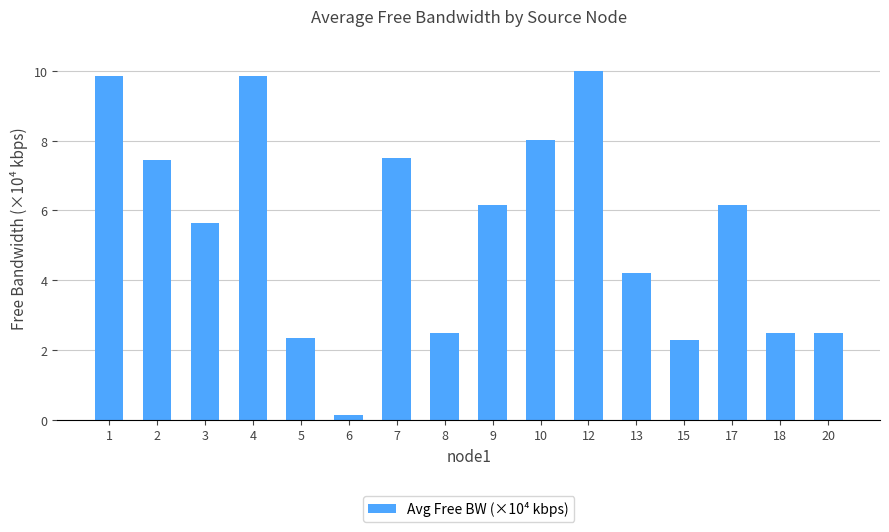

What is the sum of the values at 10 and 3?

13.7